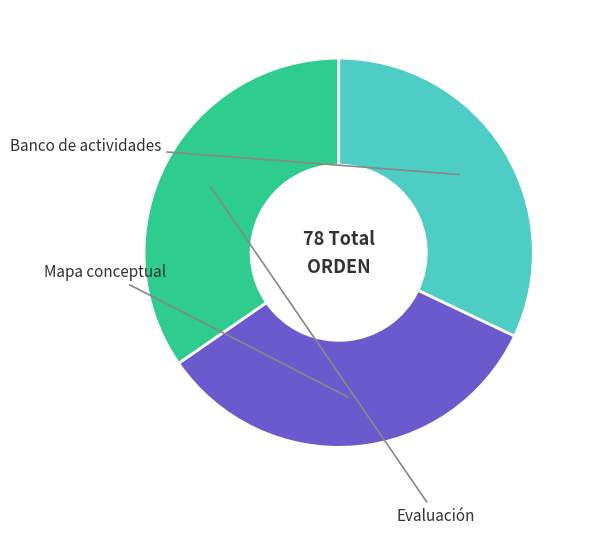

Which slice is the smallest?

Banco de actividades